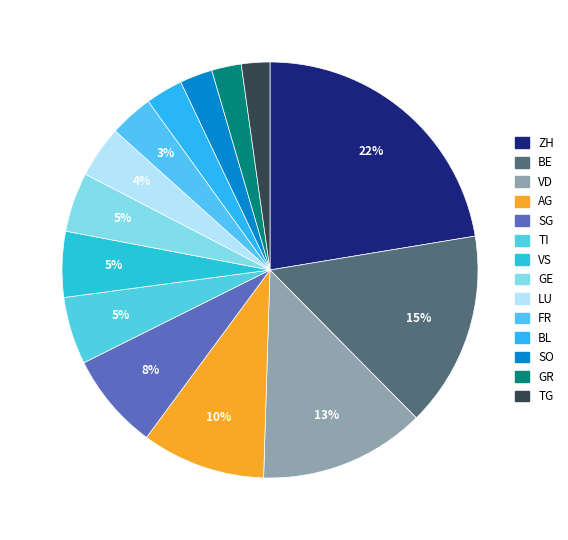

Which slice is the largest?

ZH